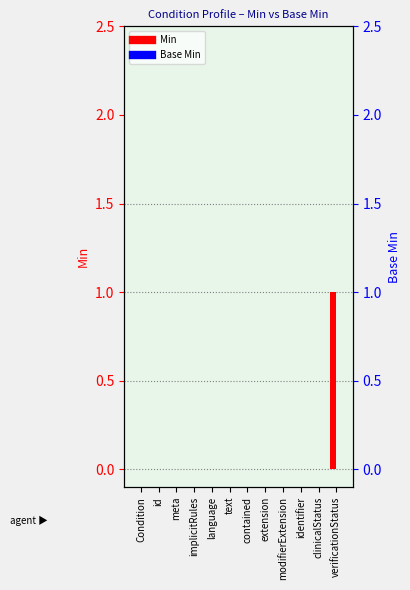

List the series in order of their peak value, highest first.

Min, Base Min